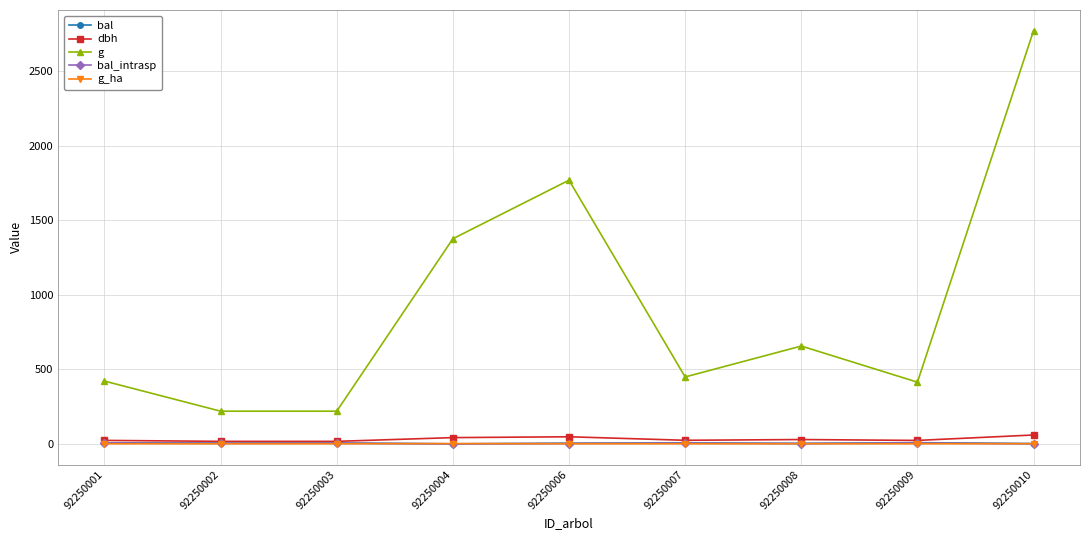

What is the approximate value of dbh at 92250003?

16.7